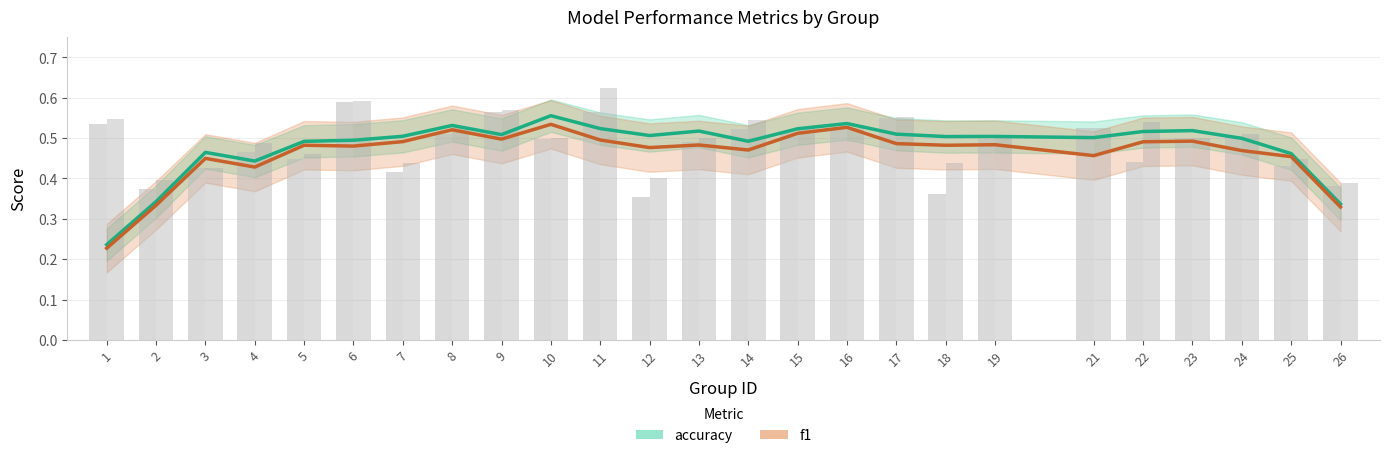

Which category has the highest value in the f1 series?

10